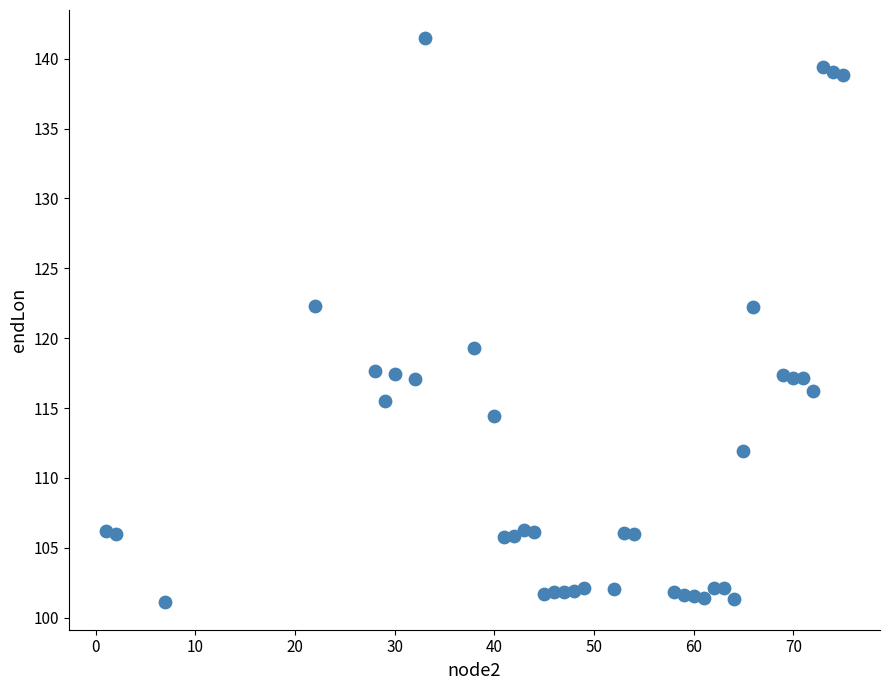

What is the range of X values (max minus min)?

74.0